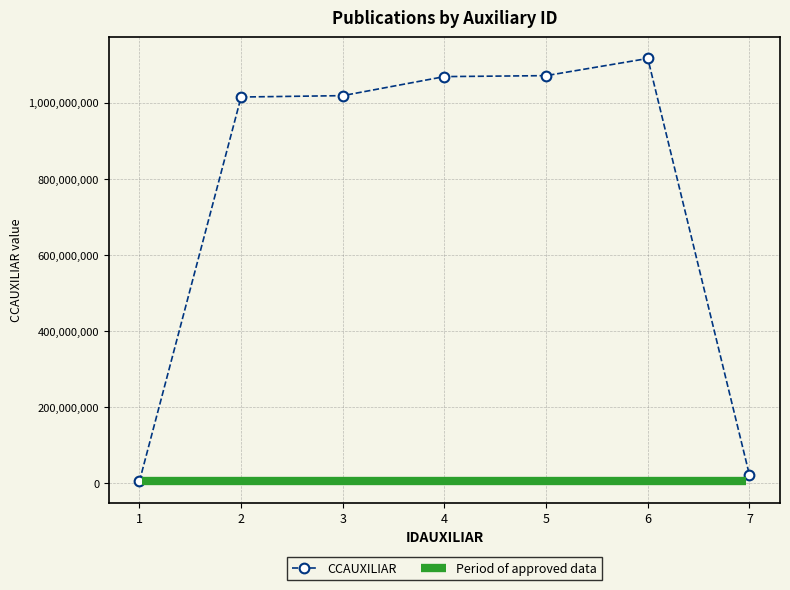

What is the approximate value at 7?

20964966